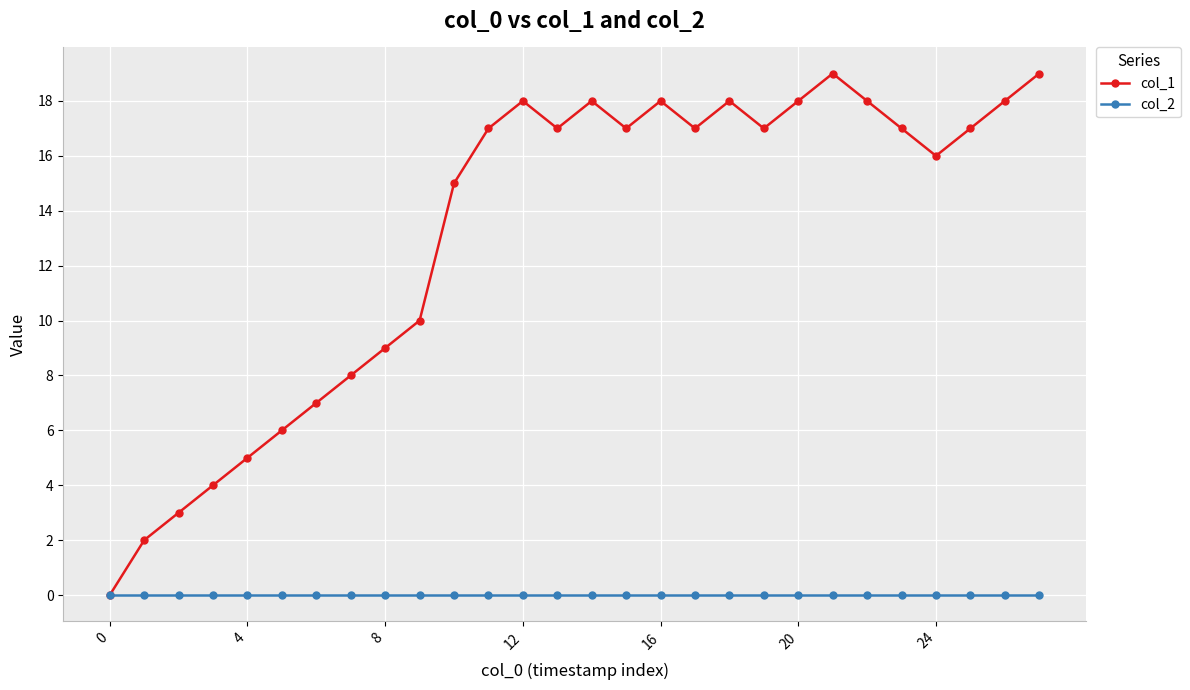

Reading left to right, what are all the values shown in this chart?

col_1: 0	2	3	4	5	6	7	8	9	10	15	17	18	17	18	17	18	17	18	17	18	19	18	17	16	17	18	19
col_2: 0	0	0	0	0	0	0	0	0	0	0	0	0	0	0	0	0	0	0	0	0	0	0	0	0	0	0	0